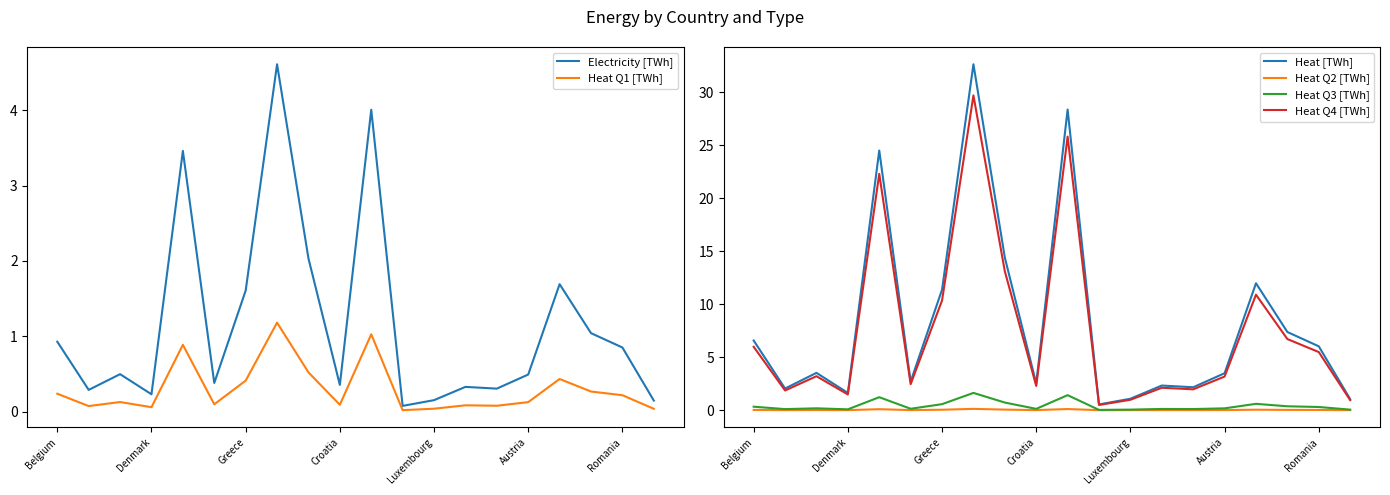

Where is Heat Q4 [TWh] nearest to the value 15?

8